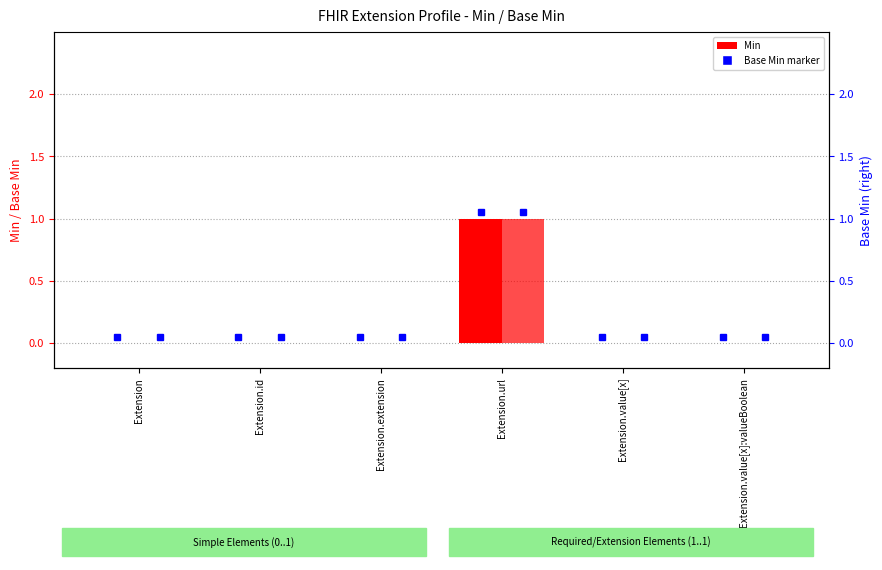

Reading left to right, transcribe all the data shown in this chart.

Min: 0	0	0	1	0	0
Base Min: 0	0	0	1	0	0